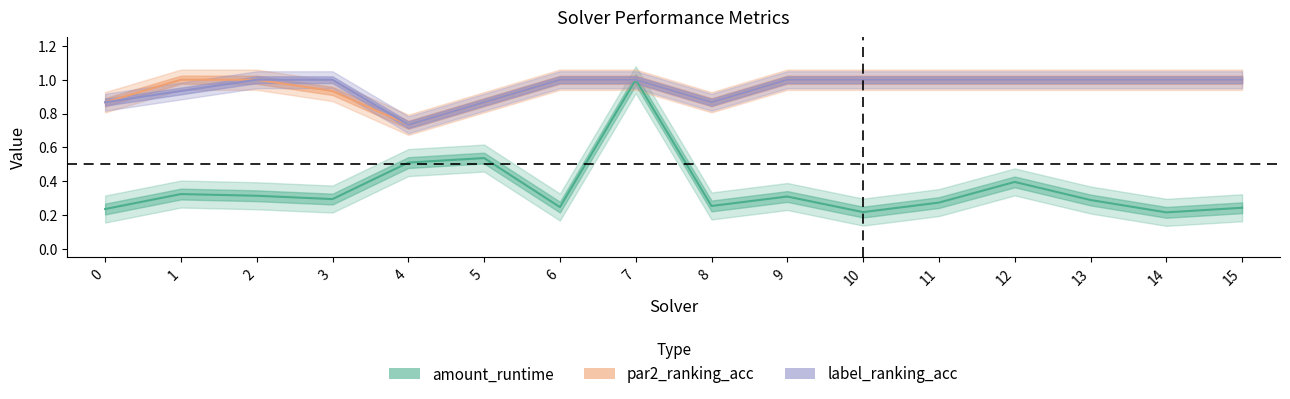

What is the difference between the maximum and second lowest values in the amount_runtime series?

0.8